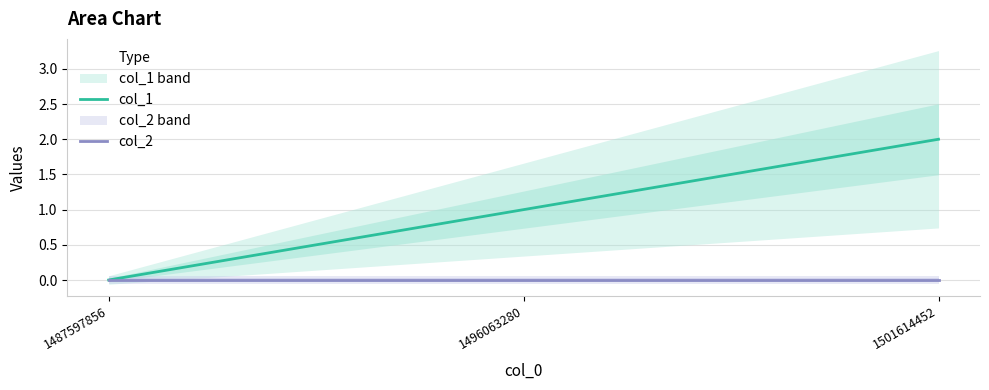

Where does the col_1 series first go above 1?

1501614452